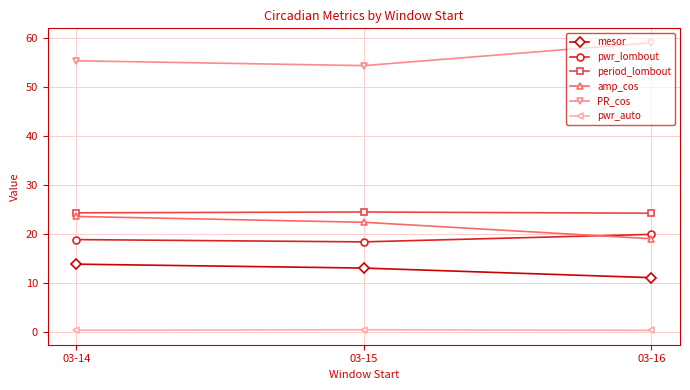

What is the maximum value shown in the chart?

59.1